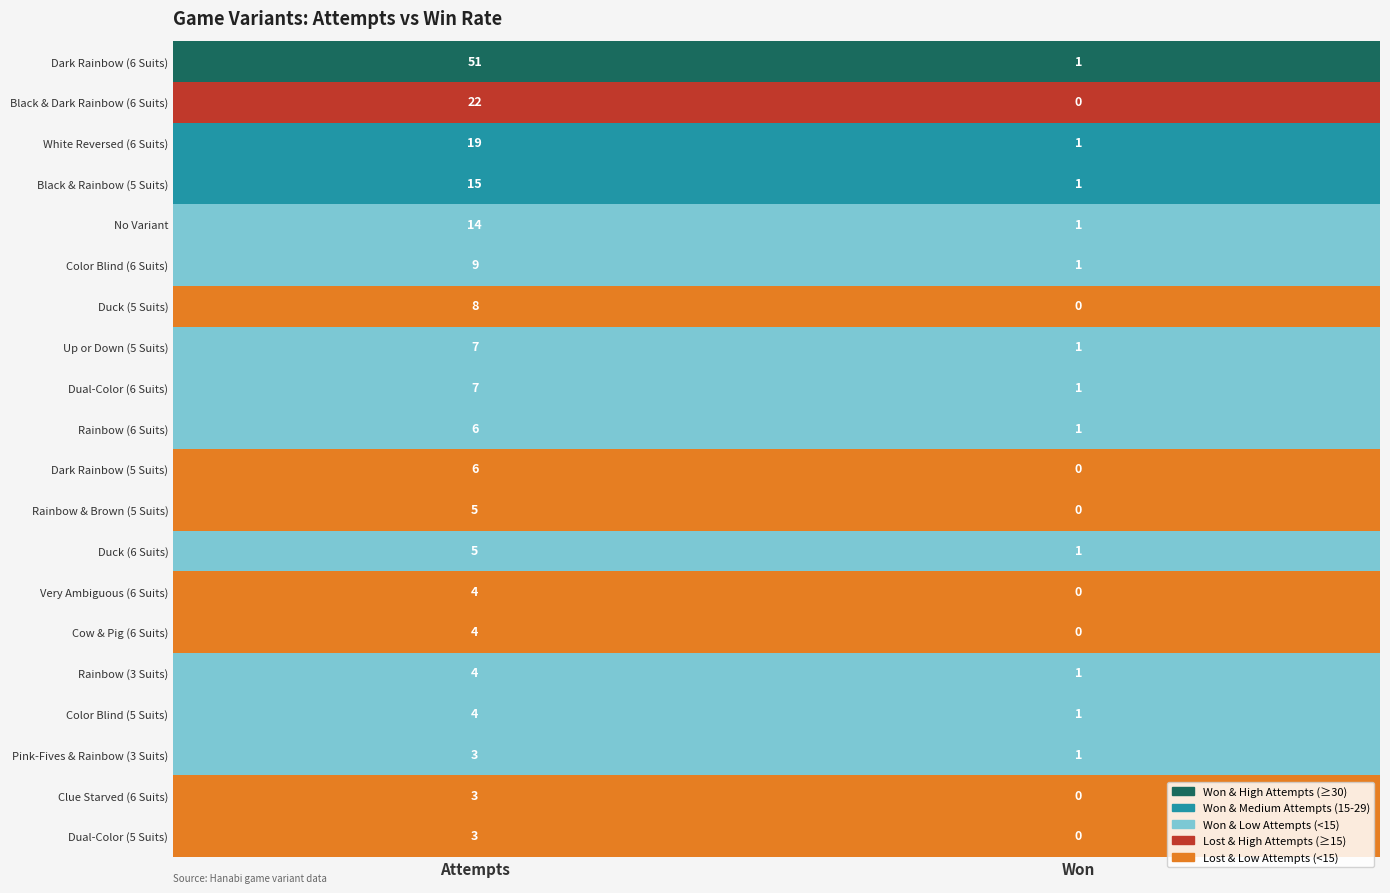

Which series has the largest range (max minus min)?

Dark Rainbow (6 Suits)